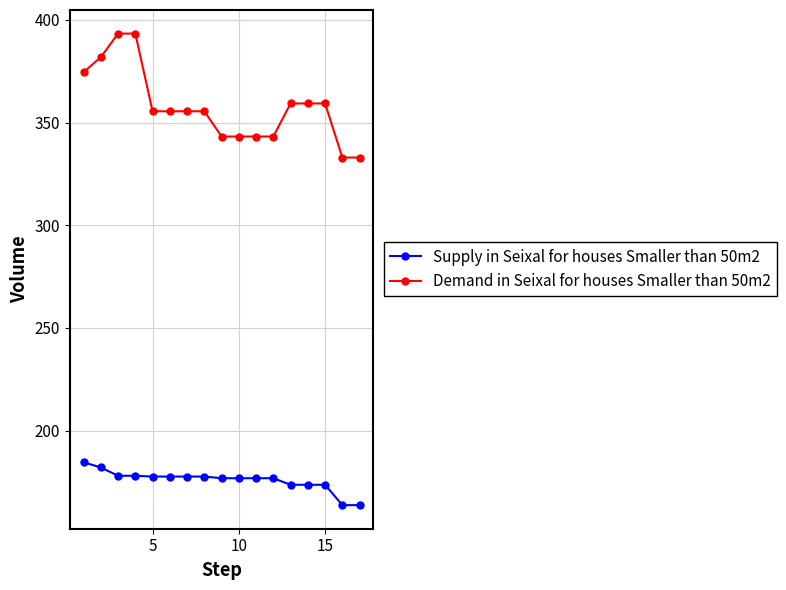

At how many categories does at least one series exceed 268?

17